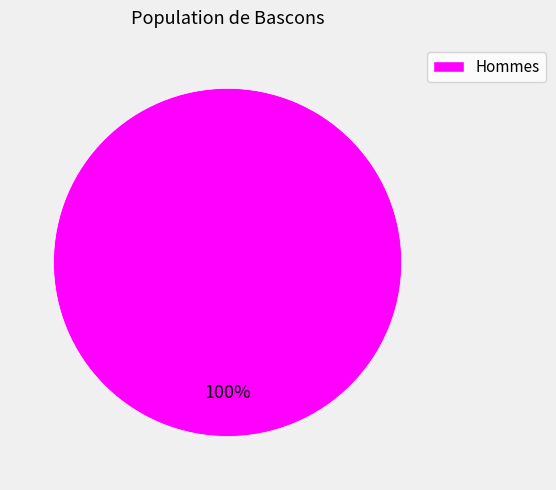

Is it true that Hommes is 86% of the pie?

False